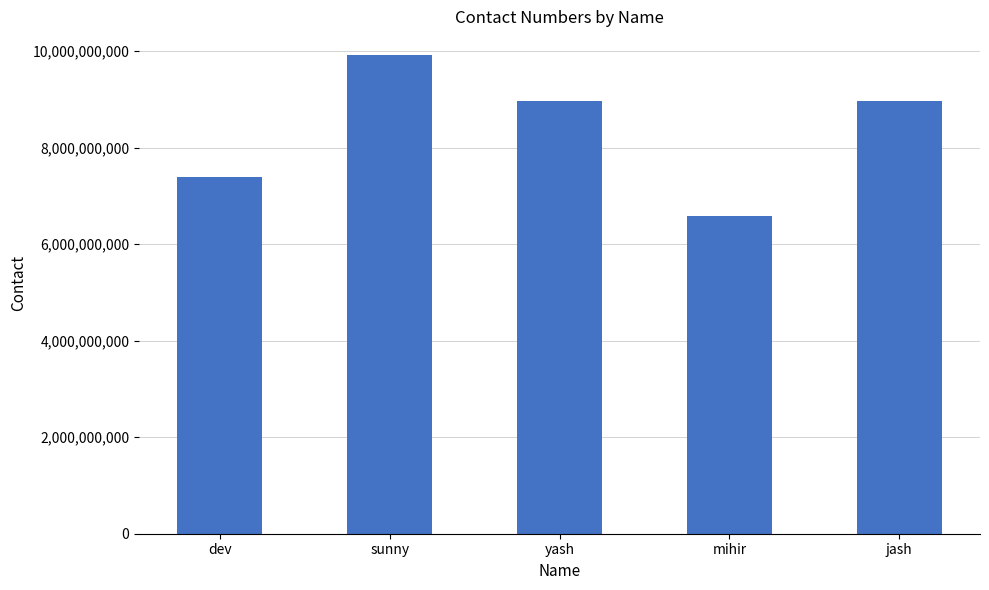

How many bars are there in total?

5